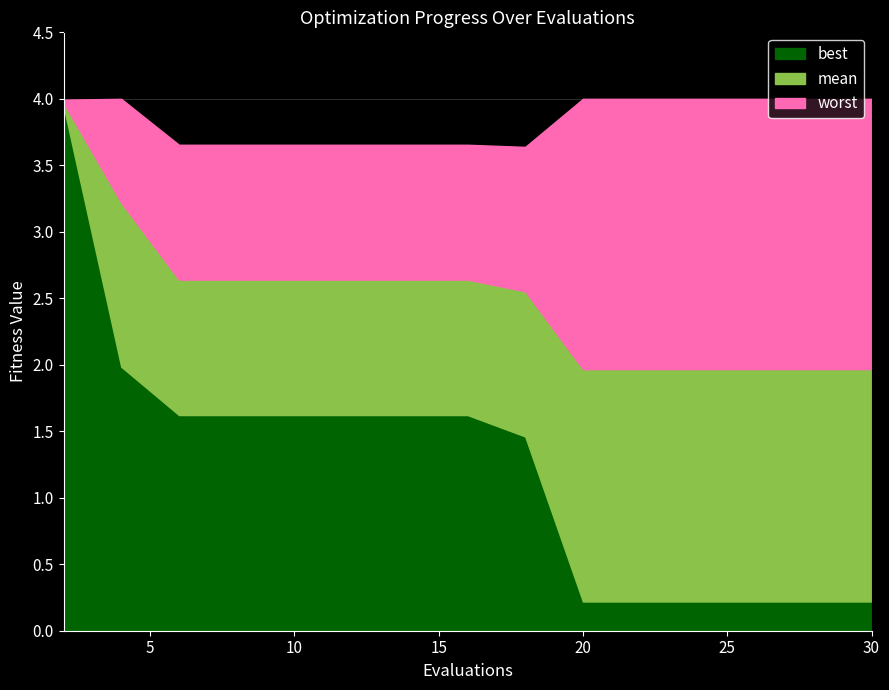

Reading left to right, what are all the values shown in this chart?

mean: 2=4.0	4=3.2	6=2.6	8=2.6	10=2.6	12=2.6	14=2.6	16=2.6	18=2.6	20=2.0	22=2.0	24=2.0	26=2.0	28=2.0	30=2.0
best: 2=3.9	4=2.0	6=1.6	8=1.6	10=1.6	12=1.6	14=1.6	16=1.6	18=1.5	20=0.2	22=0.2	24=0.2	26=0.2	28=0.2	30=0.2
worst: 2=4.0	4=4.0	6=3.7	8=3.7	10=3.7	12=3.7	14=3.7	16=3.7	18=3.6	20=4.0	22=4.0	24=4.0	26=4.0	28=4.0	30=4.0